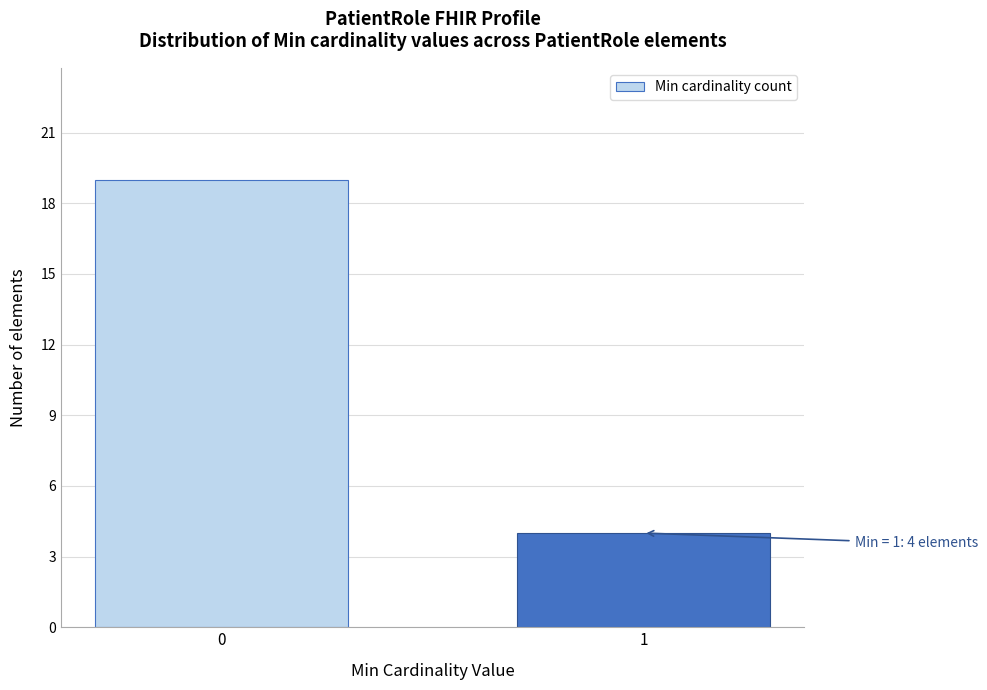

Reading left to right, transcribe all the data shown in this chart.

19	4